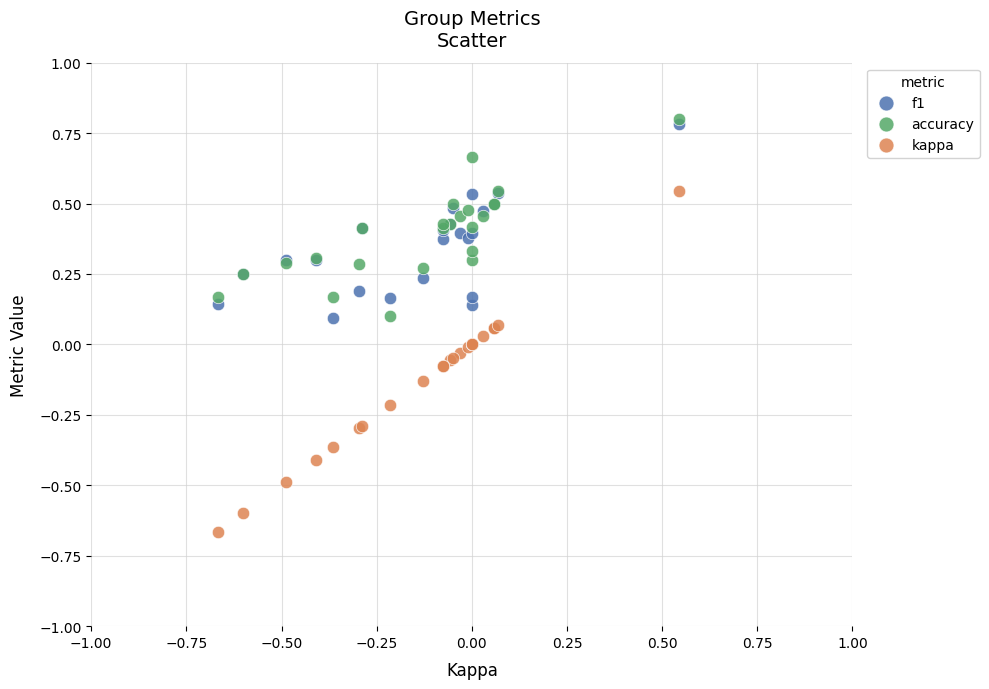

Which series has the widest spread of Y values?

kappa